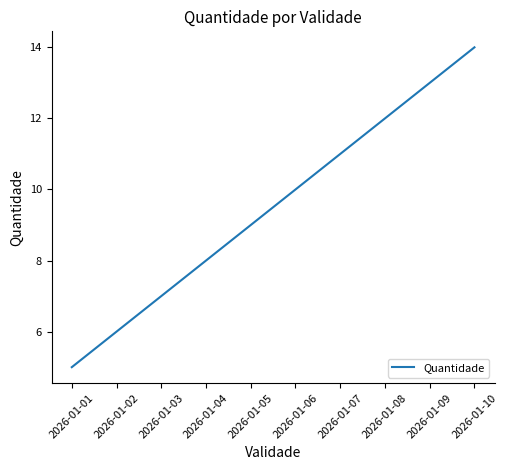

Where is the data nearest to the value 9?

2026-01-05